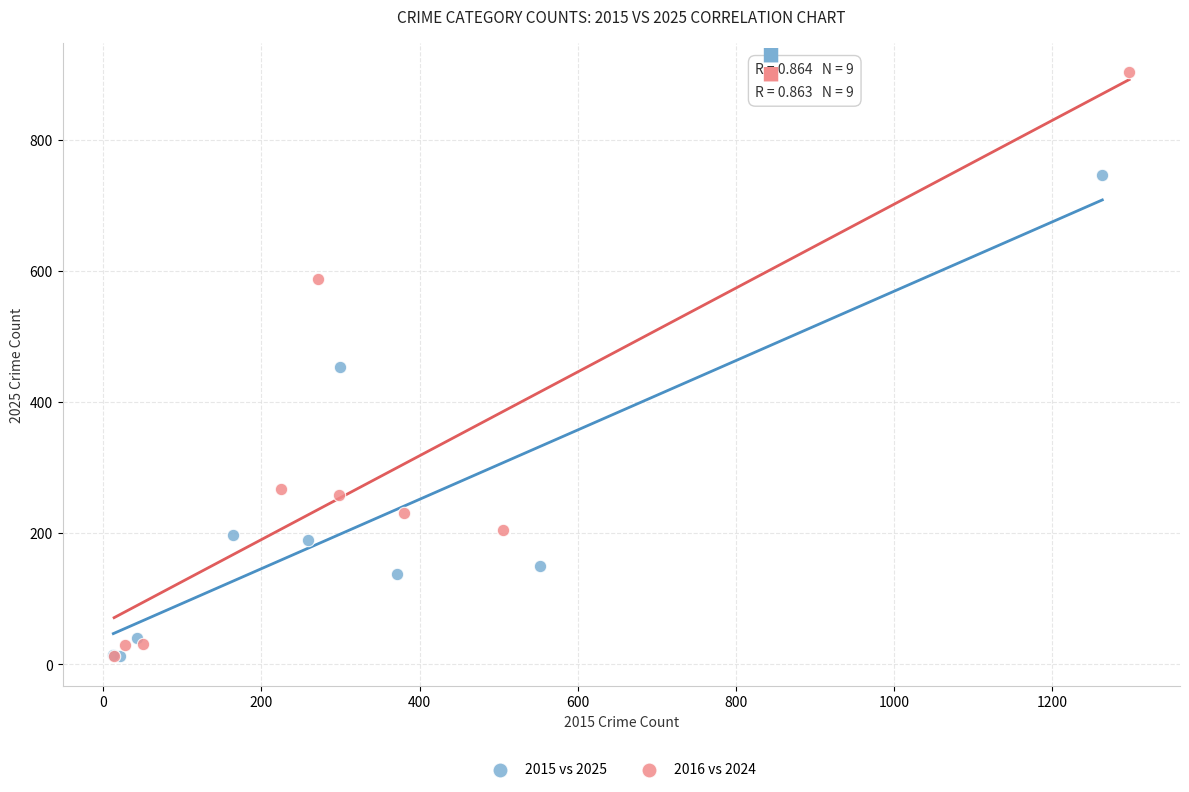

Which series contains the highest Y value?

2016 vs 2024